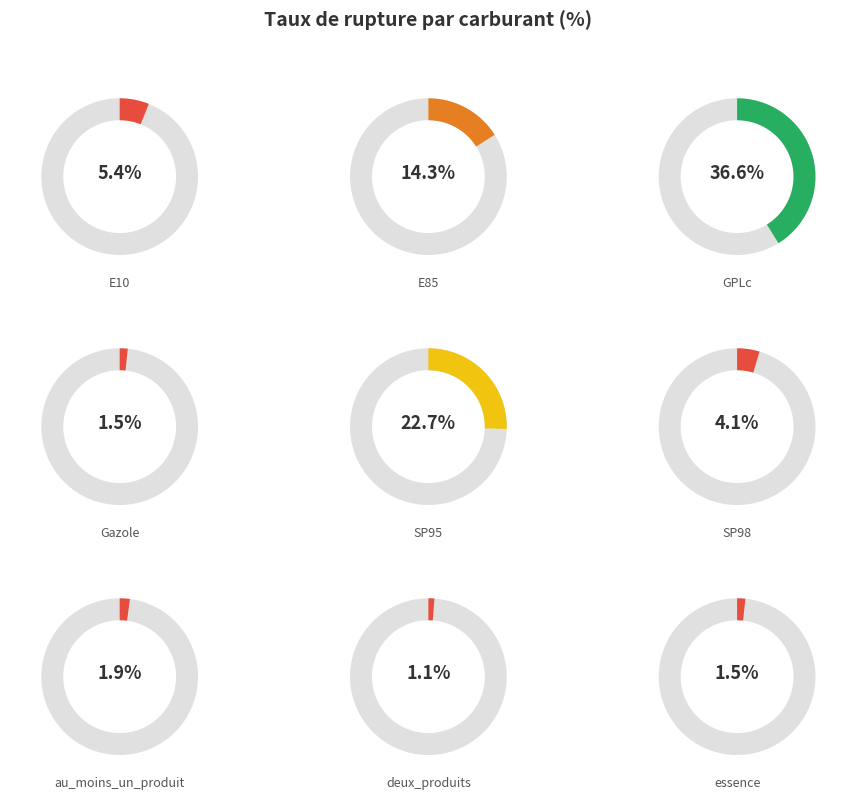

Does essence account for over 50% of the chart?

No